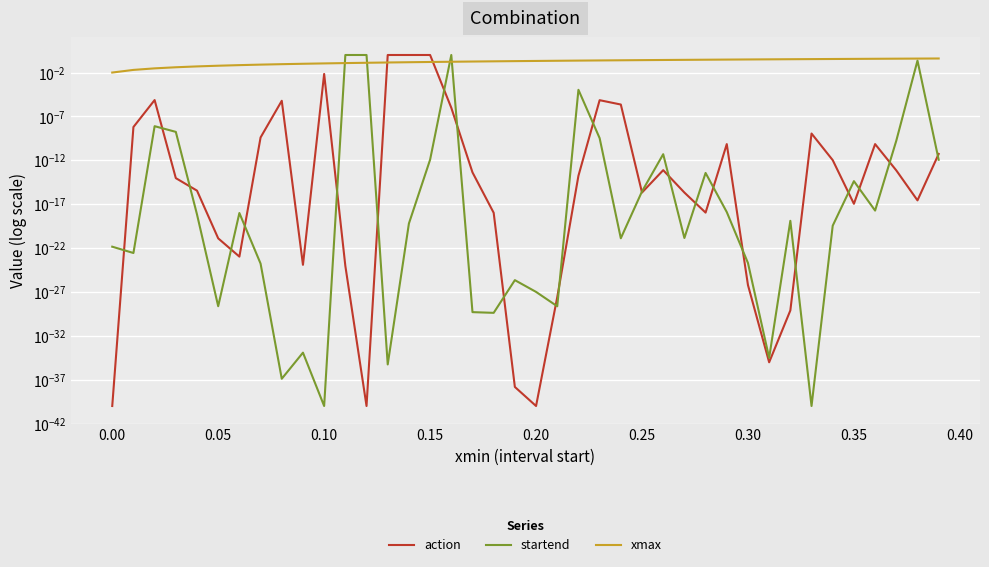

What is the maximum value shown in the chart?

1.0